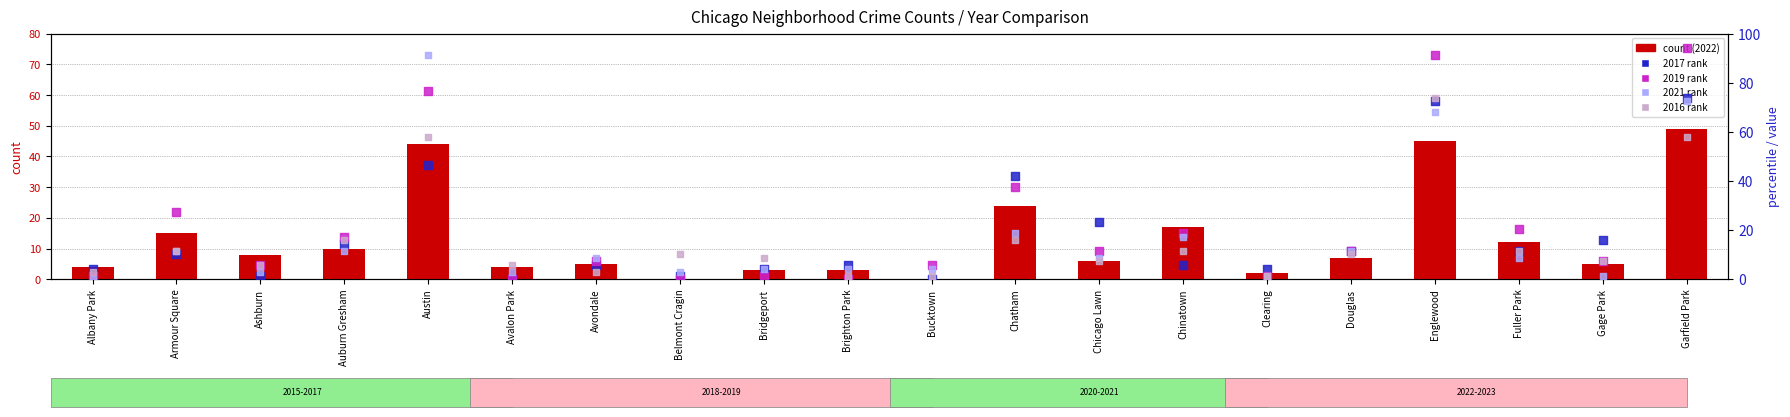

Which series has the largest total across all categories?

2019 rank